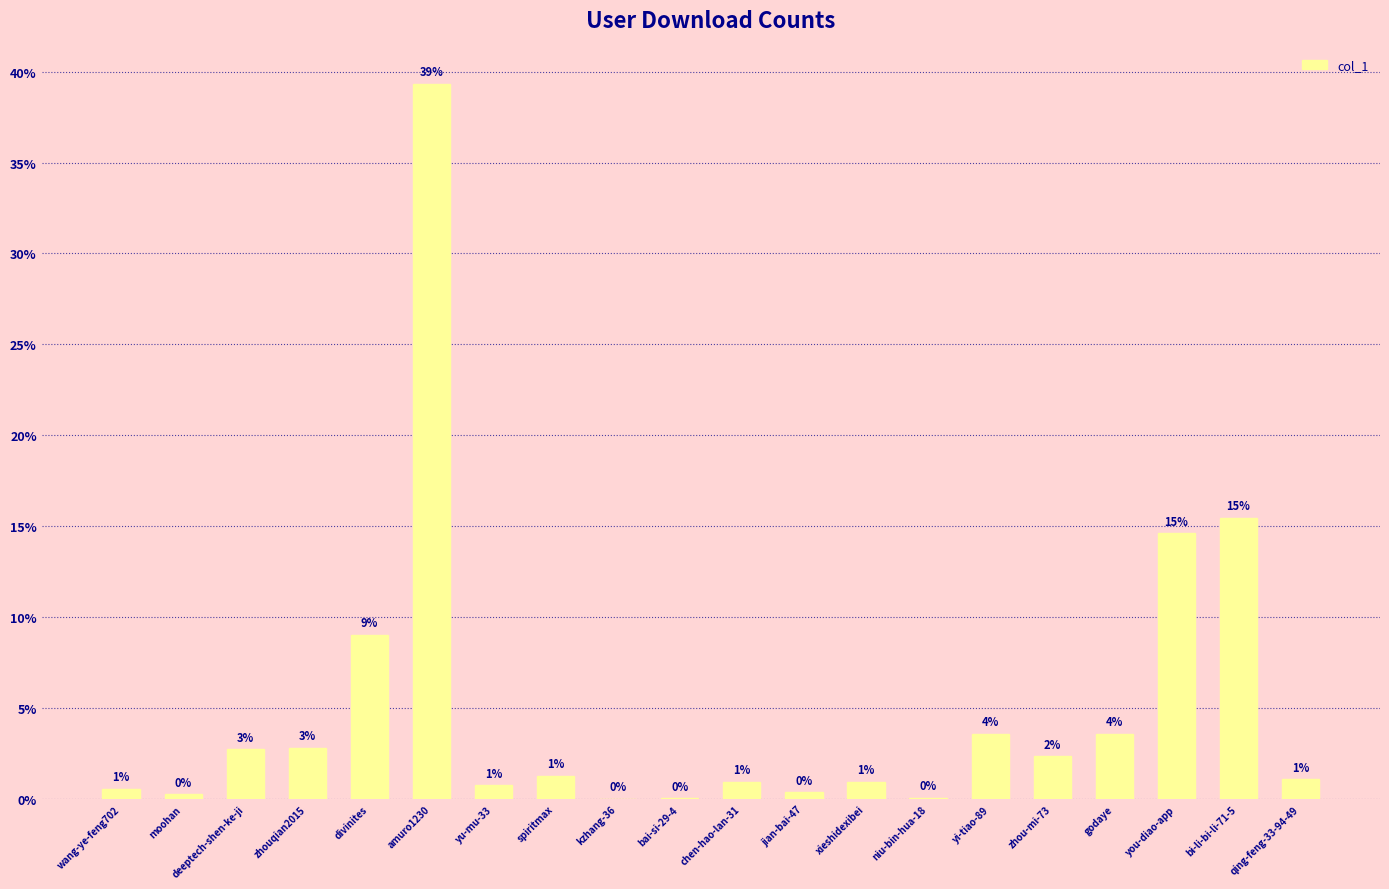

Between moohan and chen-hao-lan-31, which is larger?

chen-hao-lan-31